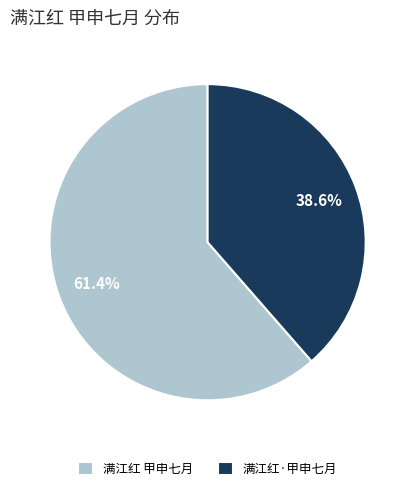

Which slice represents more than half of the pie?

满江红 甲申七月